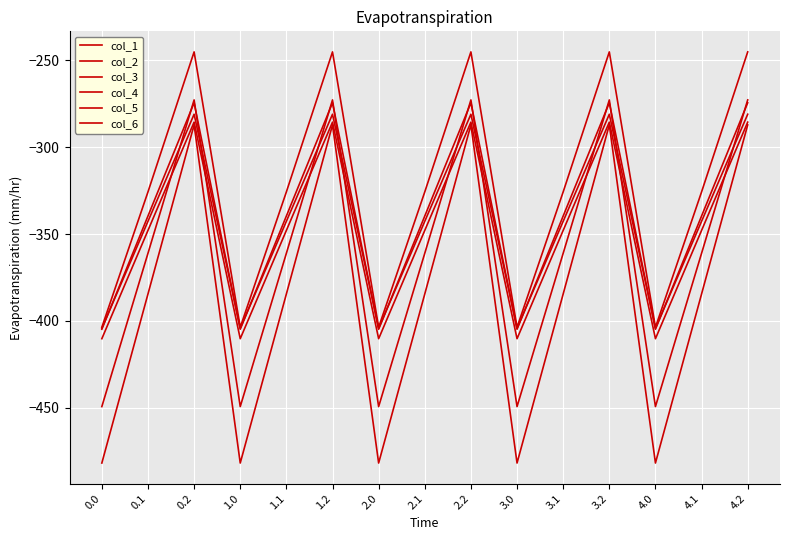

Reading left to right, transcribe all the data shown in this chart.

col_1: -482.0	-384.6	-287.1	-482.0	-384.6	-287.1	-482.0	-384.6	-287.1	-482.0	-384.6	-287.1	-482.0	-384.6	-287.1
col_2: -449.5	-361.1	-272.7	-449.5	-361.1	-272.7	-449.5	-361.1	-272.7	-449.5	-361.1	-272.7	-449.5	-361.1	-272.7
col_3: -410.3	-347.9	-285.5	-410.3	-347.9	-285.5	-410.3	-347.9	-285.5	-410.3	-347.9	-285.5	-410.3	-347.9	-285.5
col_4: -404.4	-342.7	-281.0	-404.4	-342.7	-281.0	-404.4	-342.7	-281.0	-404.4	-342.7	-281.0	-404.4	-342.7	-281.0
col_5: -404.9	-339.6	-274.4	-404.9	-339.6	-274.4	-404.9	-339.6	-274.4	-404.9	-339.6	-274.4	-404.9	-339.6	-274.4
col_6: -403.8	-325.7	-245.0	-403.8	-325.7	-245.0	-403.8	-325.7	-245.0	-403.8	-325.7	-245.0	-403.8	-325.7	-245.0